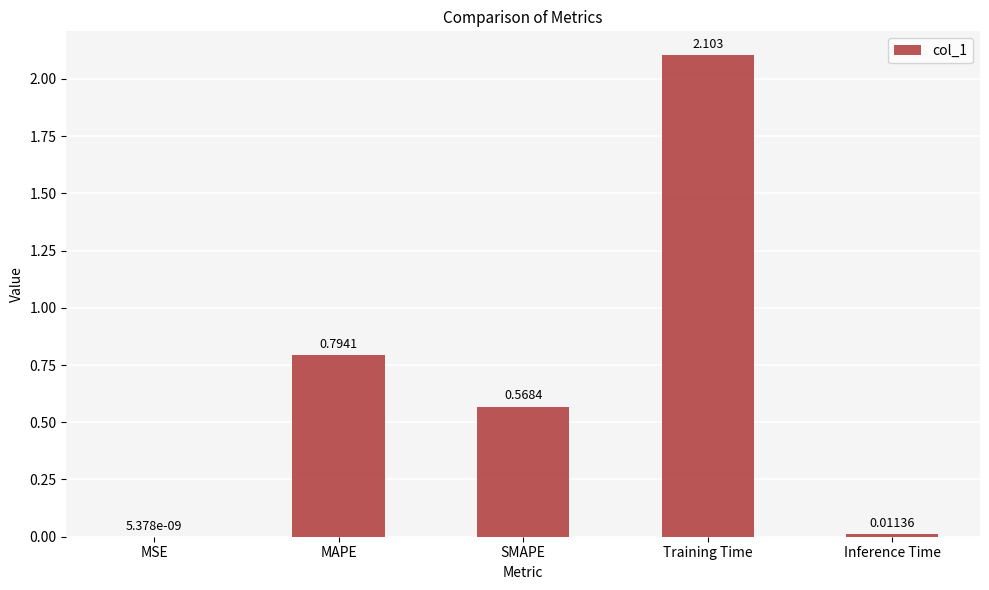

Where is the data nearest to the value 1?

MAPE